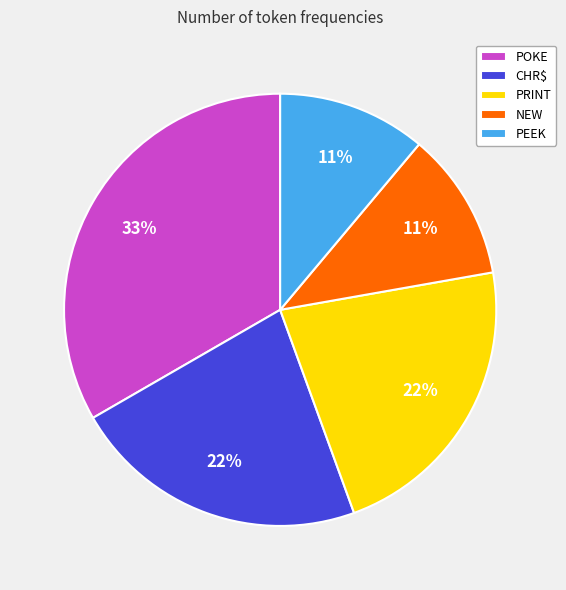

To the nearest percent, what is the difference between the largest and smallest slice percentages?

22%